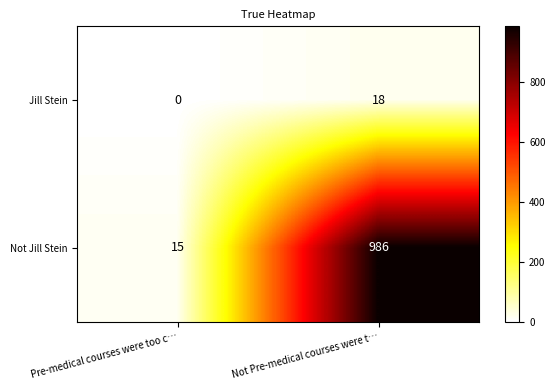

Rank the series by their average value, from lowest to highest.

Jill Stein, Not Jill Stein